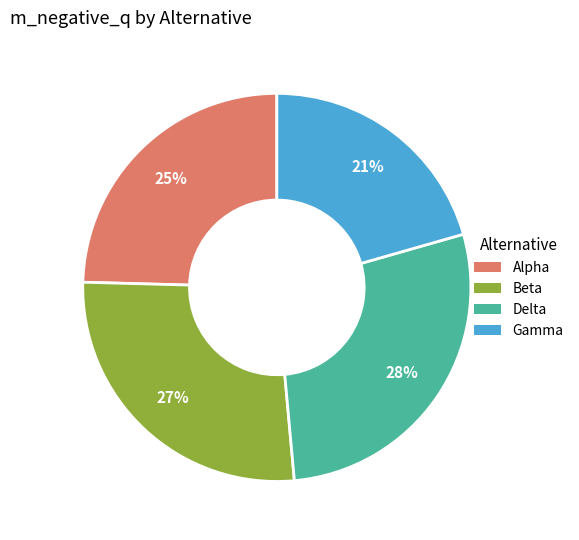

How many segments does this pie chart have?

4